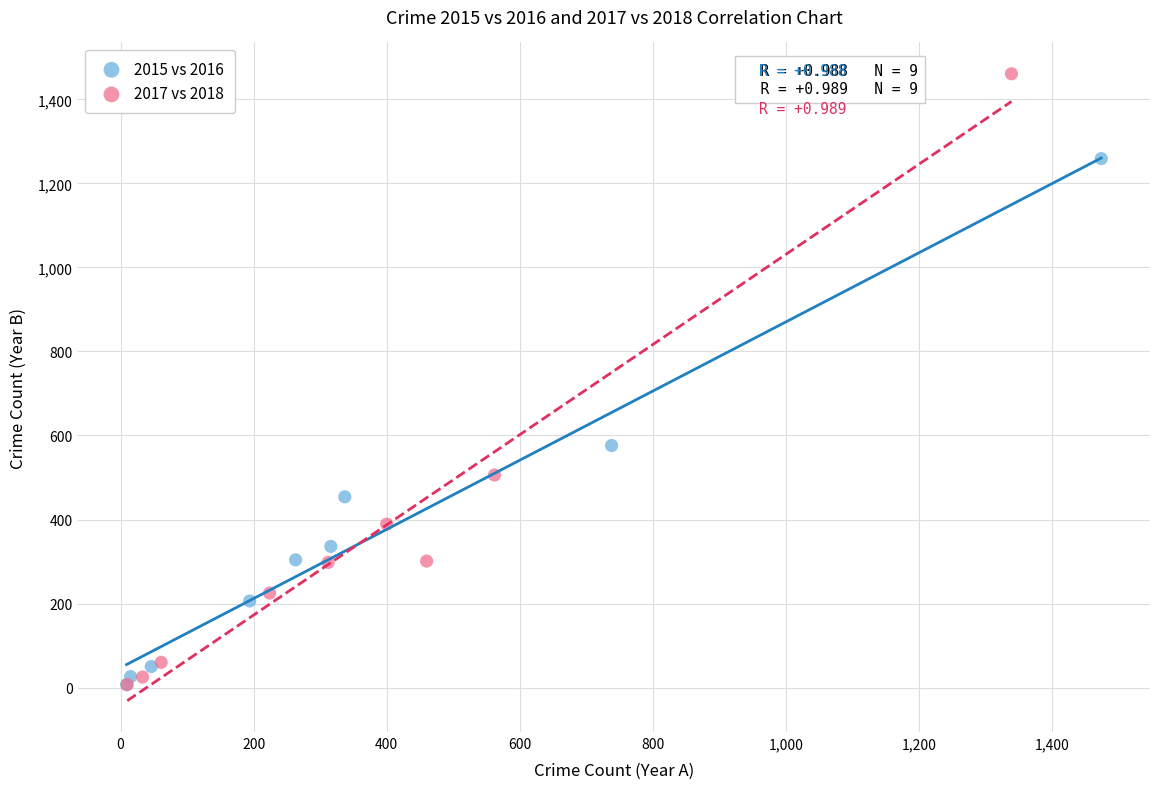

Which series contains the highest Y value?

2017 vs 2018